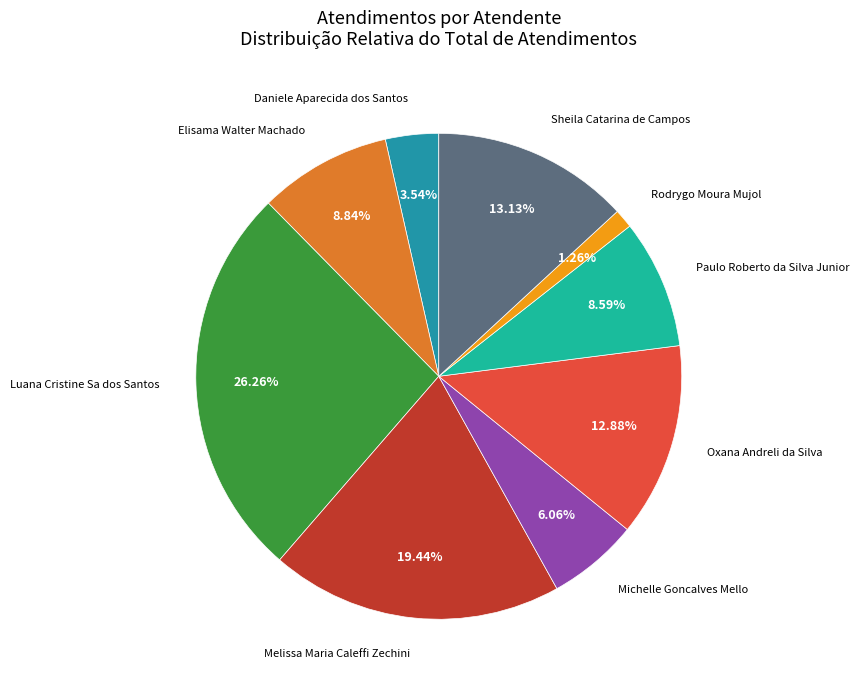

Which slice is the smallest?

Rodrygo Moura Mujol